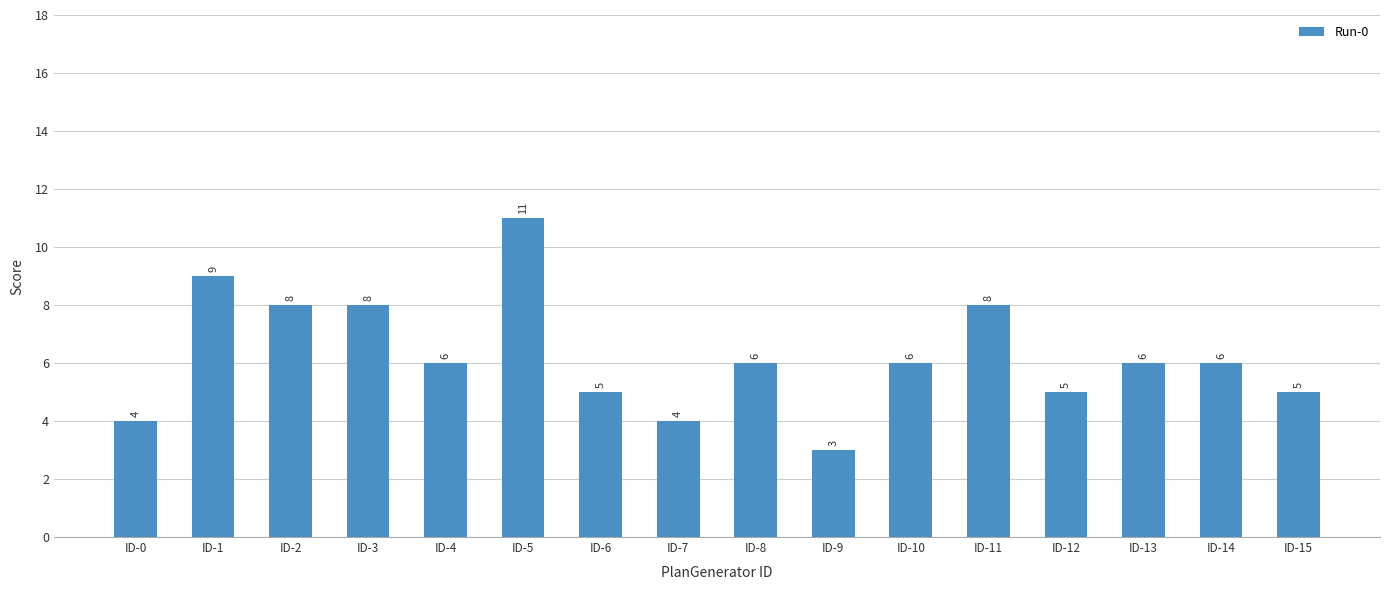

What is the ratio of the value at ID-7 to the value at ID-1?

0.4